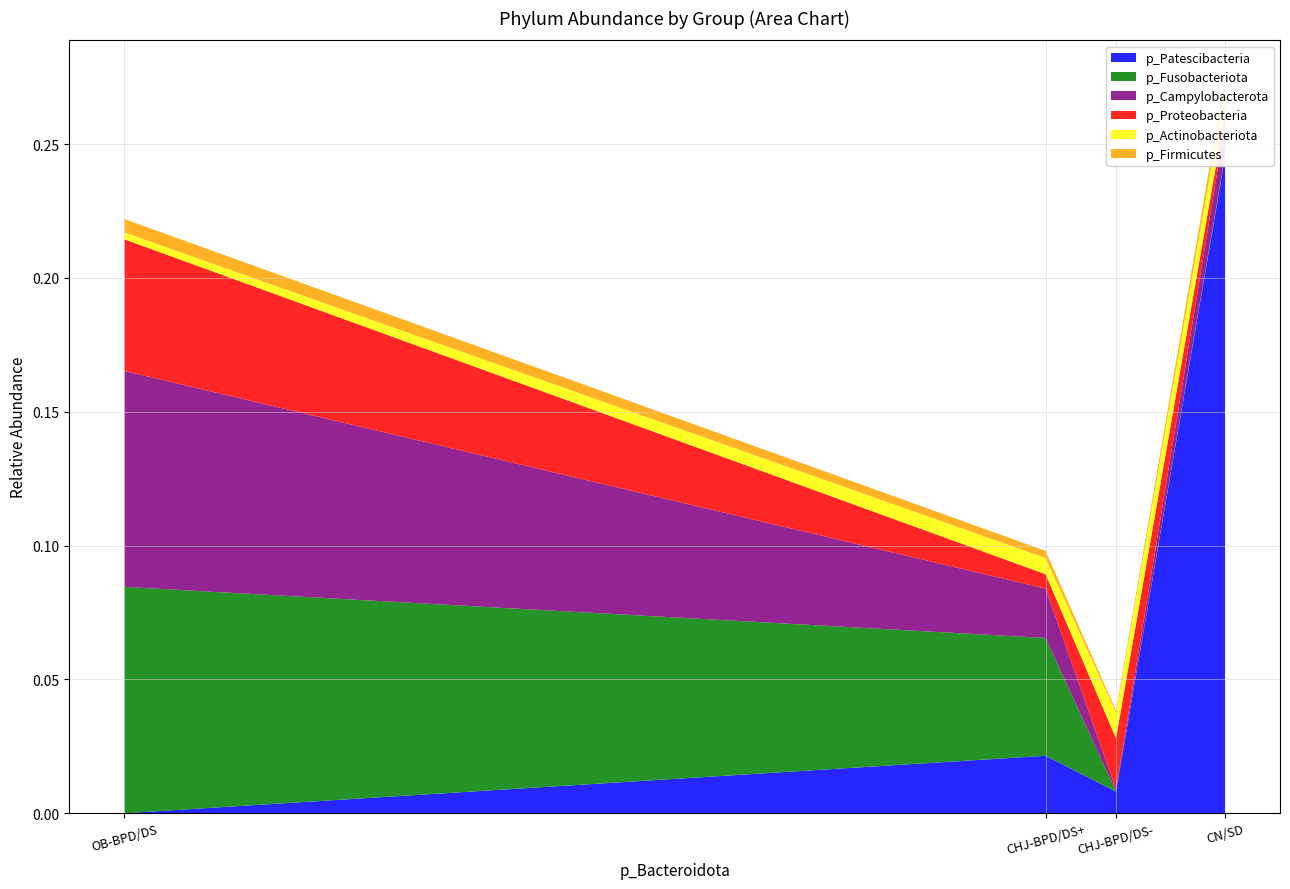

Reading left to right, list all the values displayed in this chart.

p_Patescibacteria: OB-BPD/DS=0.0	CHJ-BPD/DS+=0.0	CHJ-BPD/DS-=0.0	CN/SD=0.2
p_Fusobacteriota: OB-BPD/DS=0.1	CHJ-BPD/DS+=0.0	CHJ-BPD/DS-=0.0	CN/SD=0.0
p_Campylobacterota: OB-BPD/DS=0.1	CHJ-BPD/DS+=0.0	CHJ-BPD/DS-=0.0	CN/SD=0.0
p_Proteobacteria: OB-BPD/DS=0.0	CHJ-BPD/DS+=0.0	CHJ-BPD/DS-=0.0	CN/SD=0.0
p_Actinobacteriota: OB-BPD/DS=0.0	CHJ-BPD/DS+=0.0	CHJ-BPD/DS-=0.0	CN/SD=0.0
p_Firmicutes: OB-BPD/DS=0.0	CHJ-BPD/DS+=0.0	CHJ-BPD/DS-=0.0	CN/SD=0.0